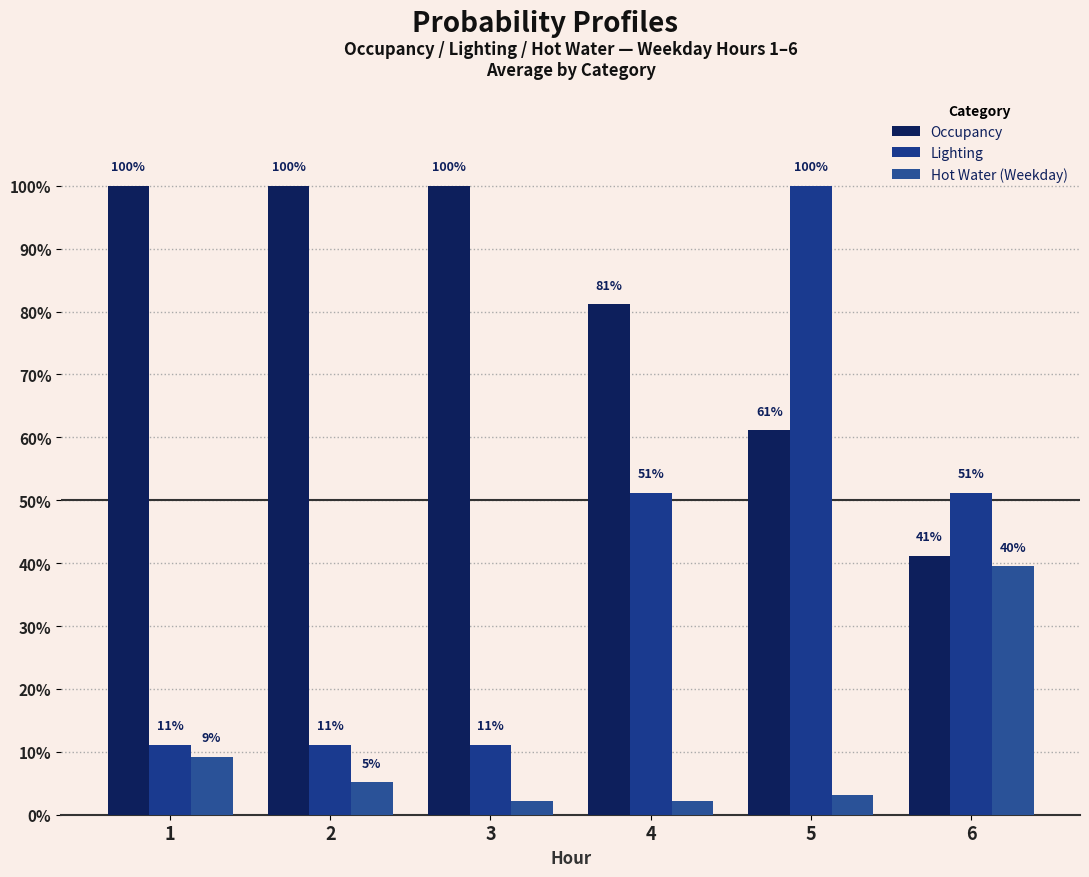

Rank the series by their average value, from highest to lowest.

Occupancy, Lighting, Hot Water (Weekday)